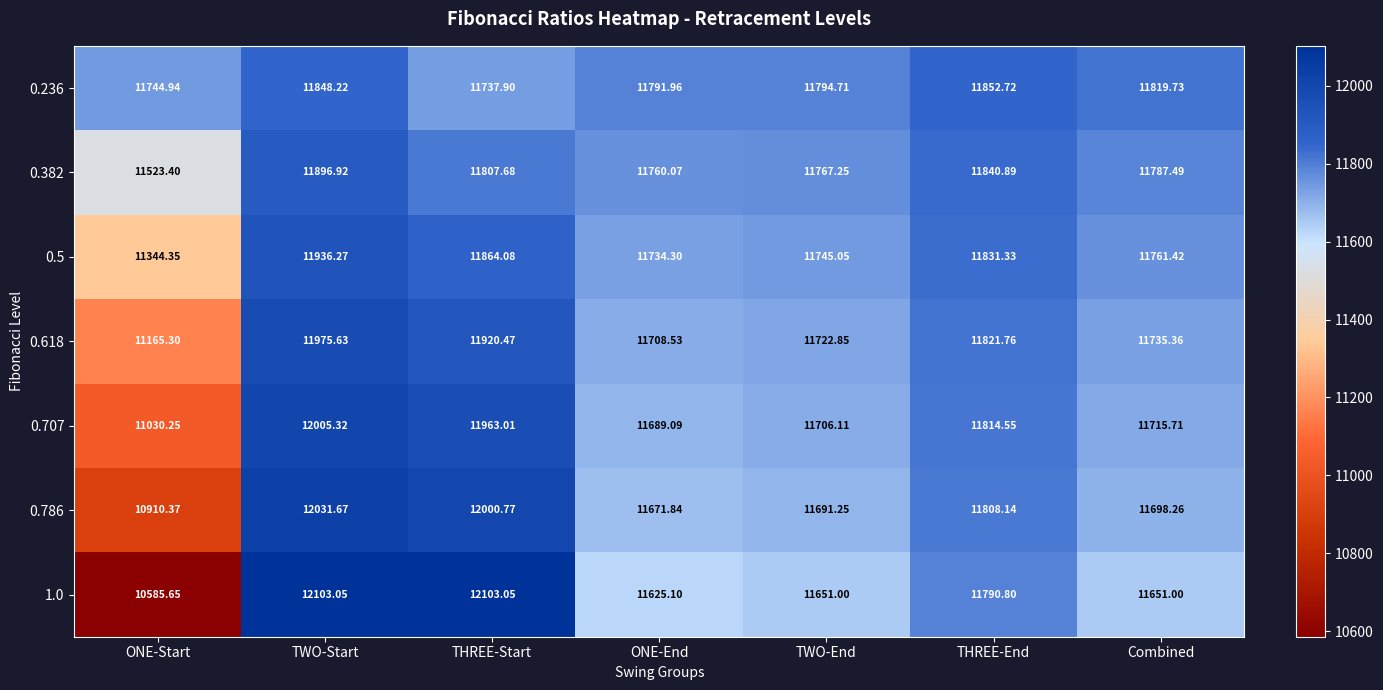

Rank the series at THREE-End from highest to lowest value.

0.236, 0.382, 0.5, 0.618, 0.707, 0.786, 1.0